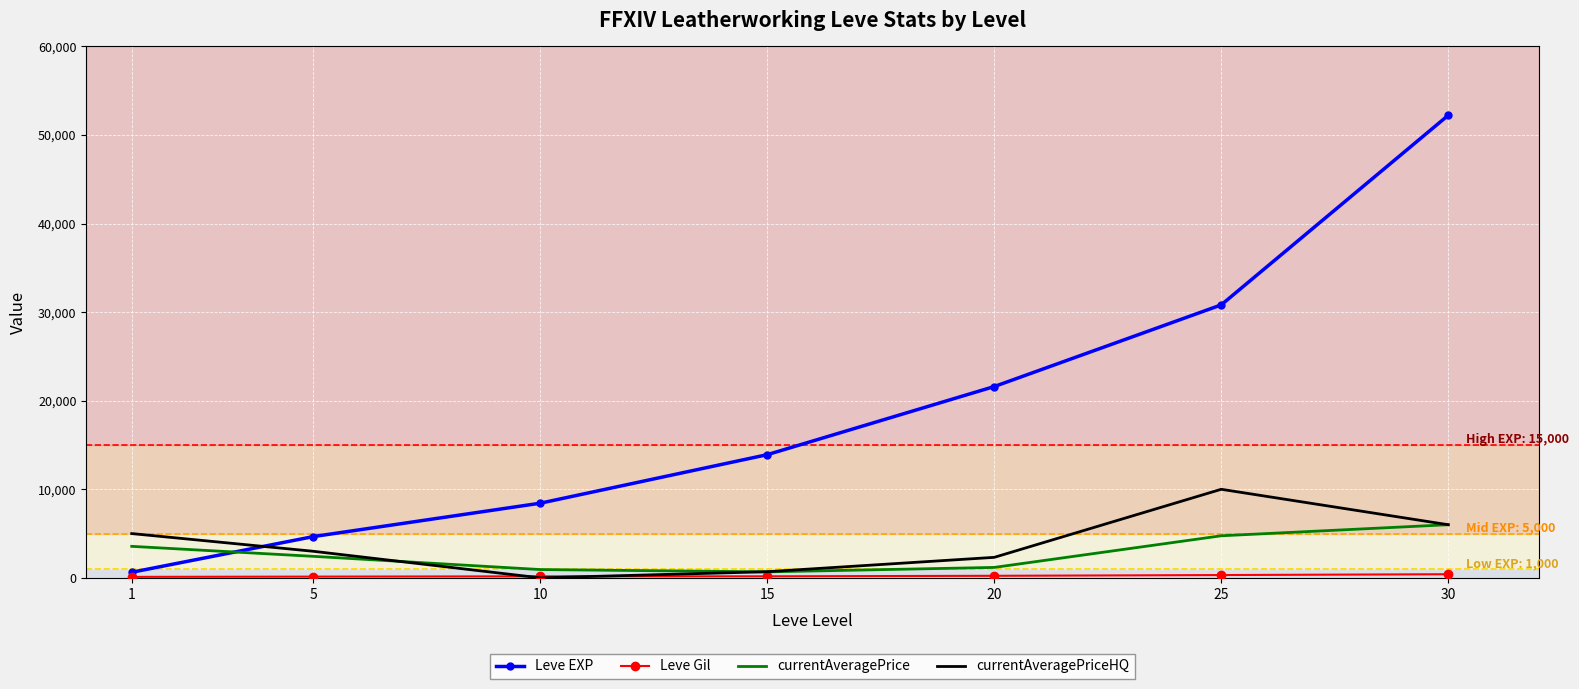

The value of Leve EXP at 5 is 4660.0. True or false?

True